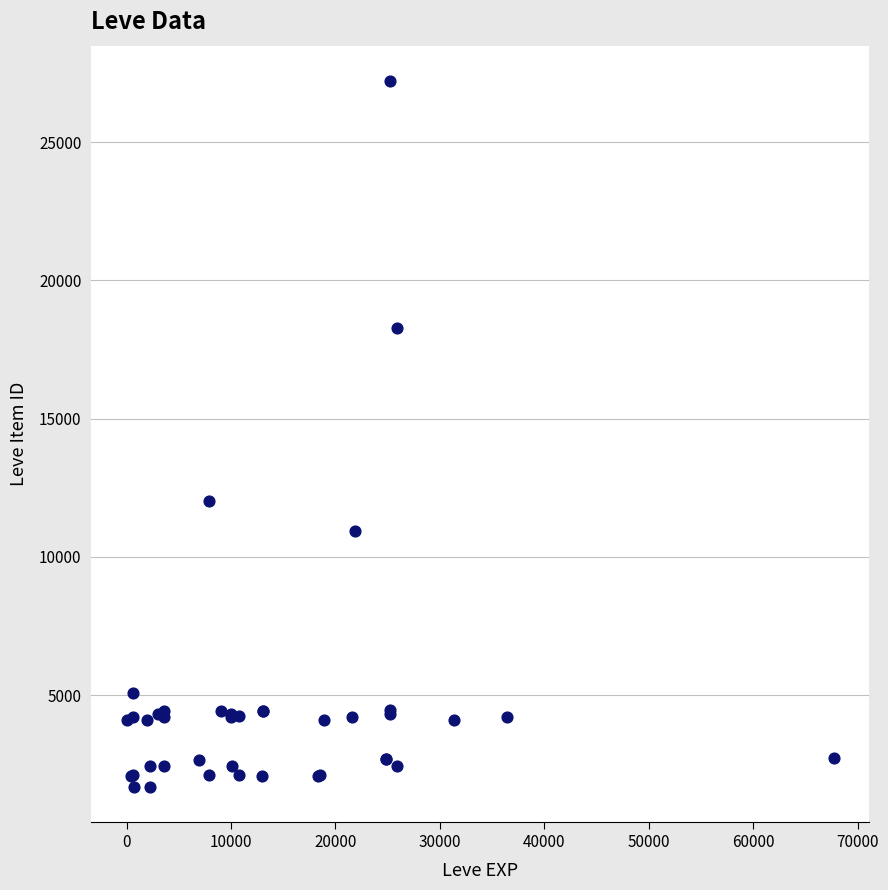

What Y value in the scatter plot is closest to 14448?

12018